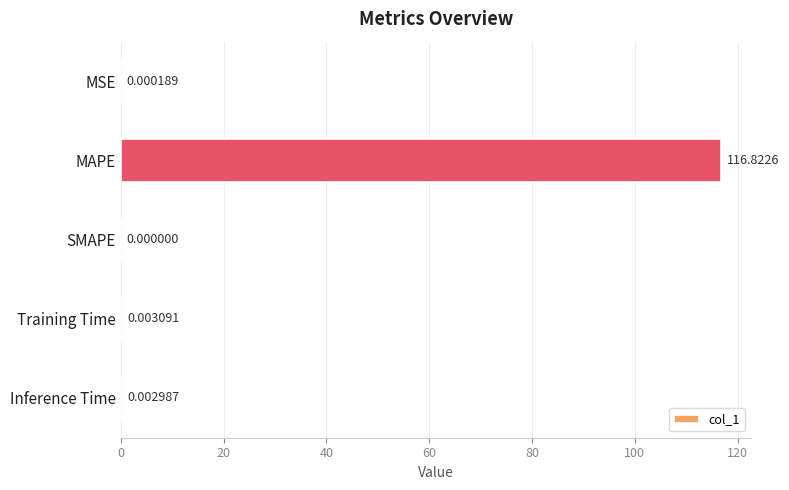

Are the bars horizontal?

Yes